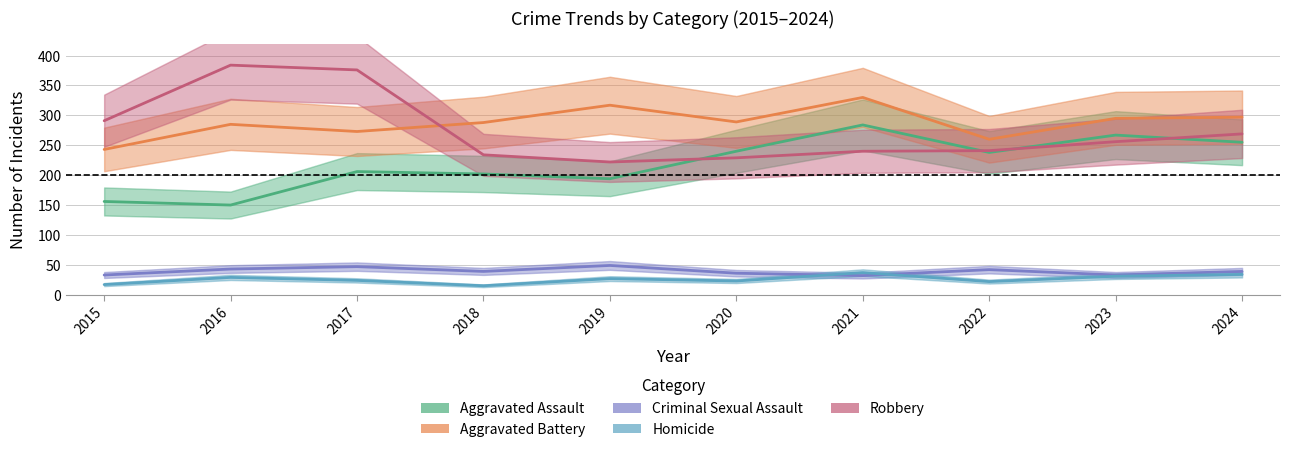

How many data points in Criminal Sexual Assault are above 39?

4